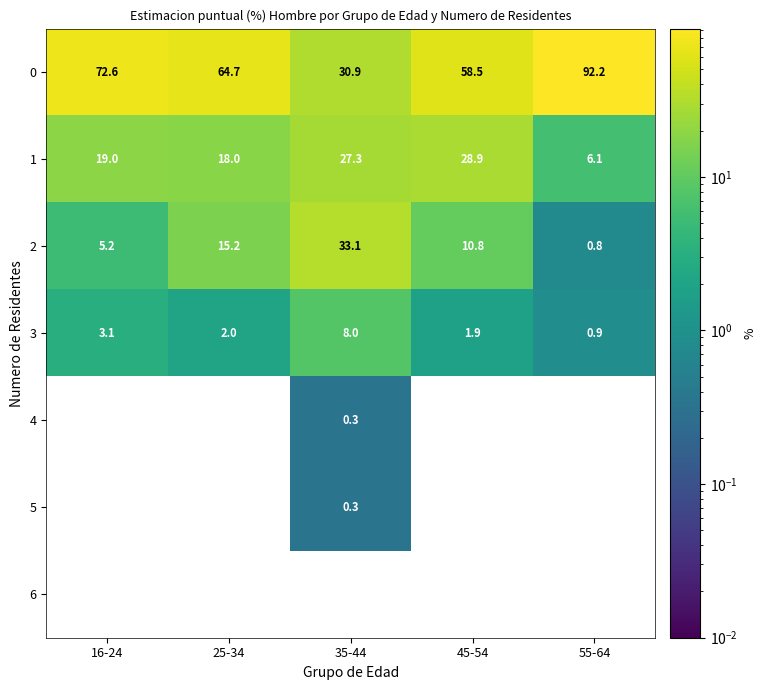

How many 5 values are between 0 and 1?

5